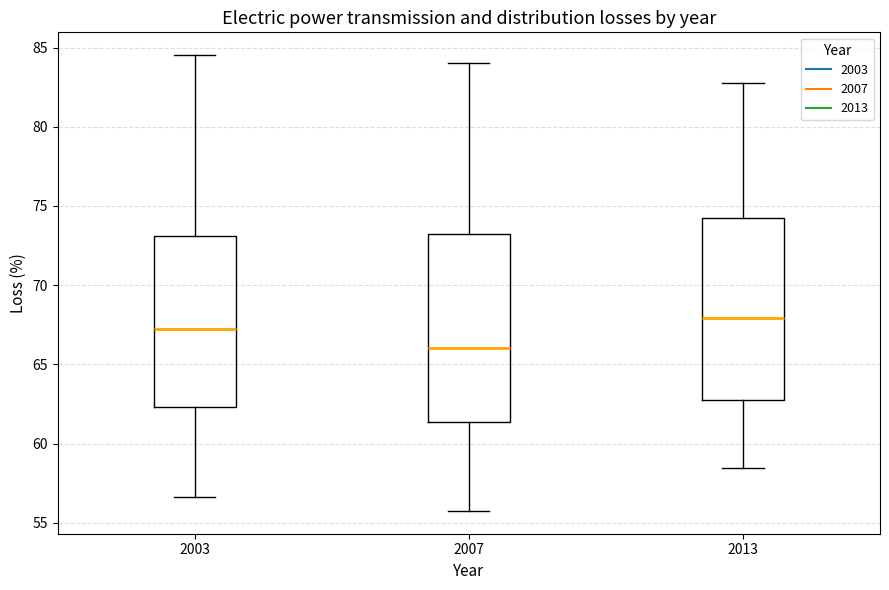

Where is the upper edge of the box at x = 2003 on the y-axis? The values are not printed on the chart, so give them approximately, as read against the axis.

73.0